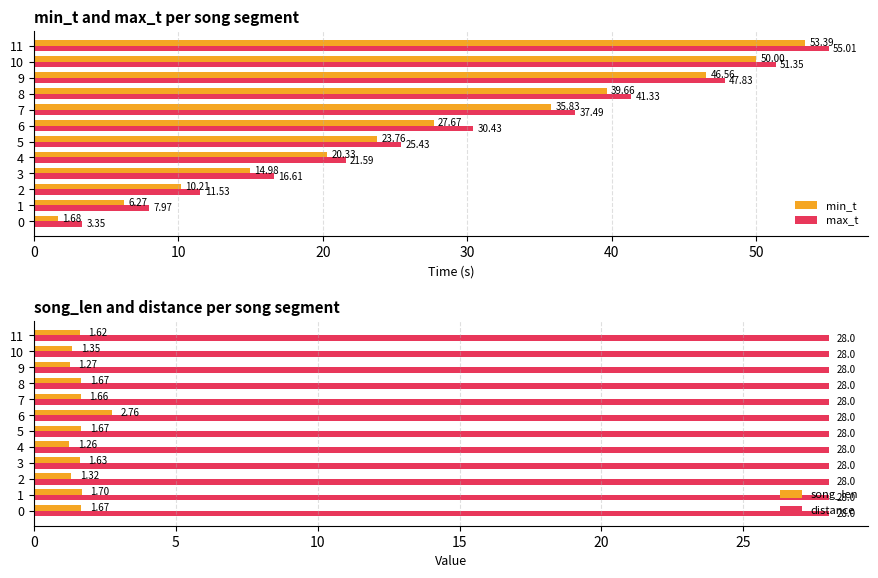

True or false: song_len has a value of 1.4 at 6.

False